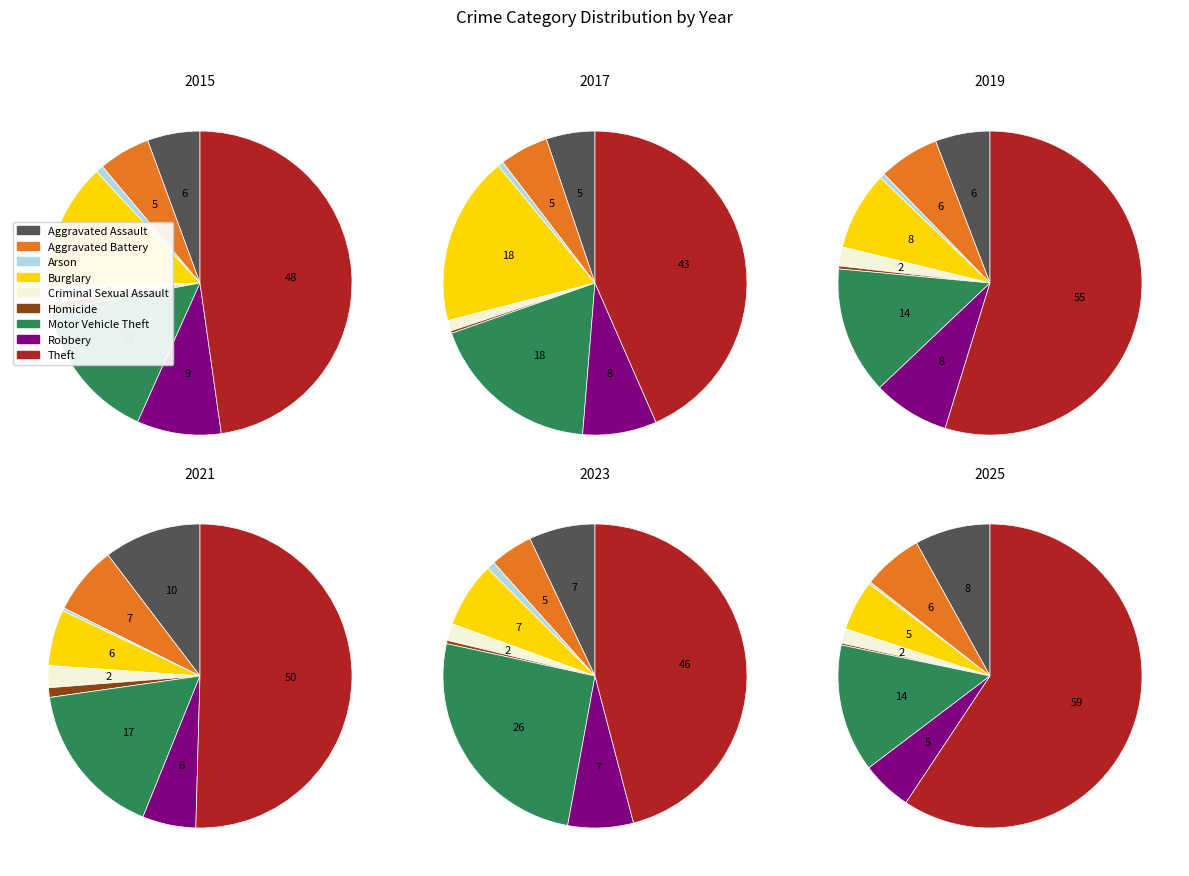

To the nearest percent, what is the difference between the largest and smallest slice percentages?

43%